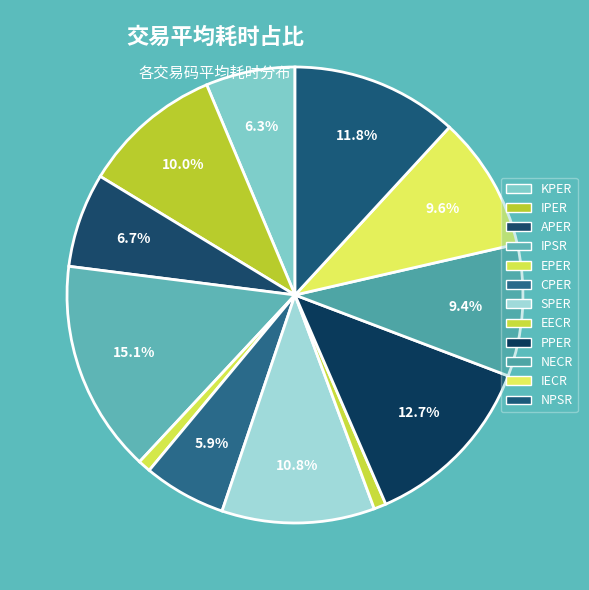

Is it true that KPER is 6% of the pie?

True